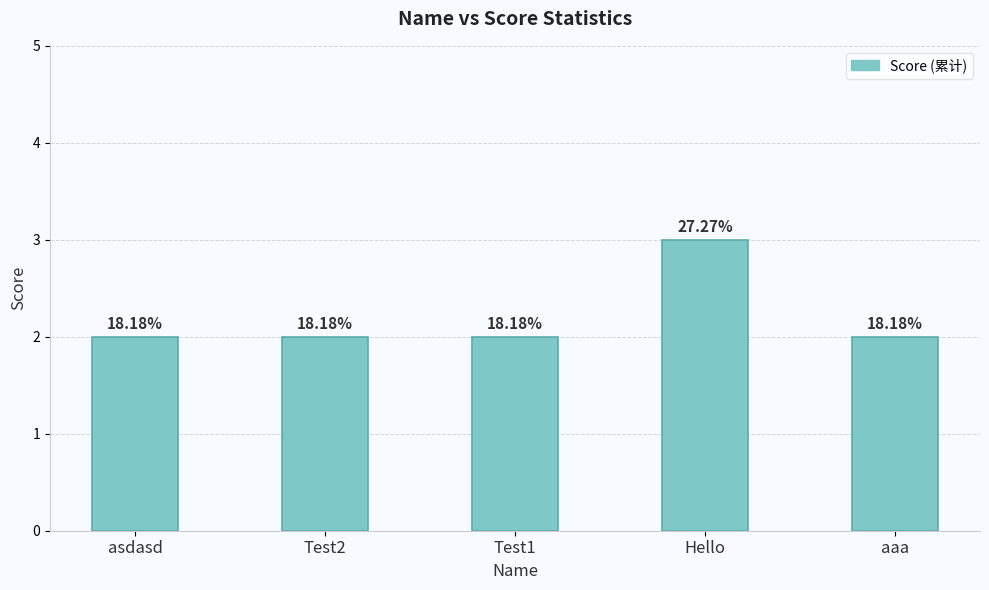

What is the sum of all values?

11